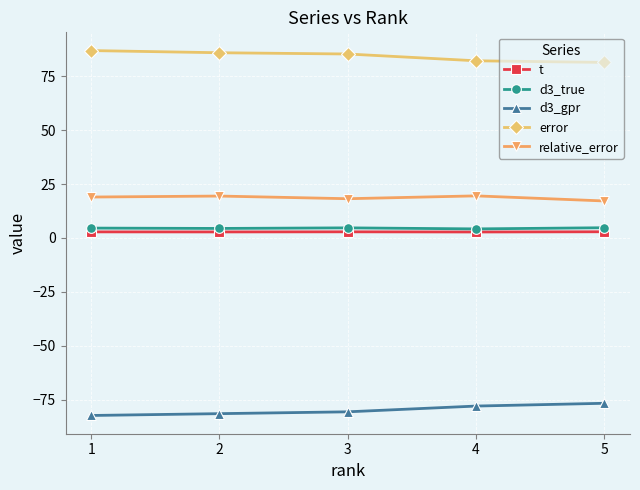

What is the difference between the relative_error values at 5 and 3?

1.0